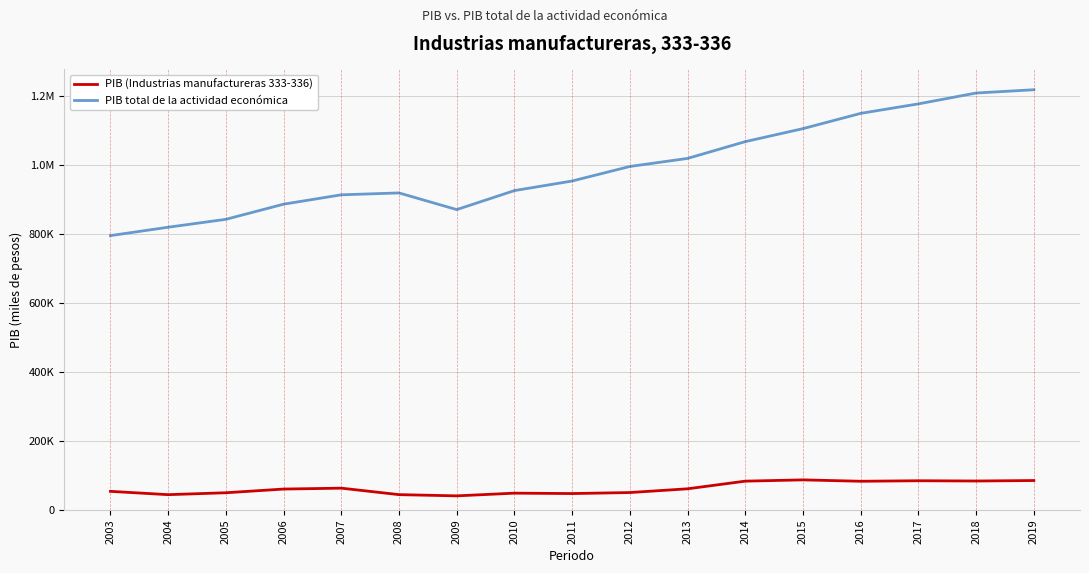

Rank the series by their average value, from lowest to highest.

PIB (Industrias manufactureras 333-336), PIB total de la actividad económica